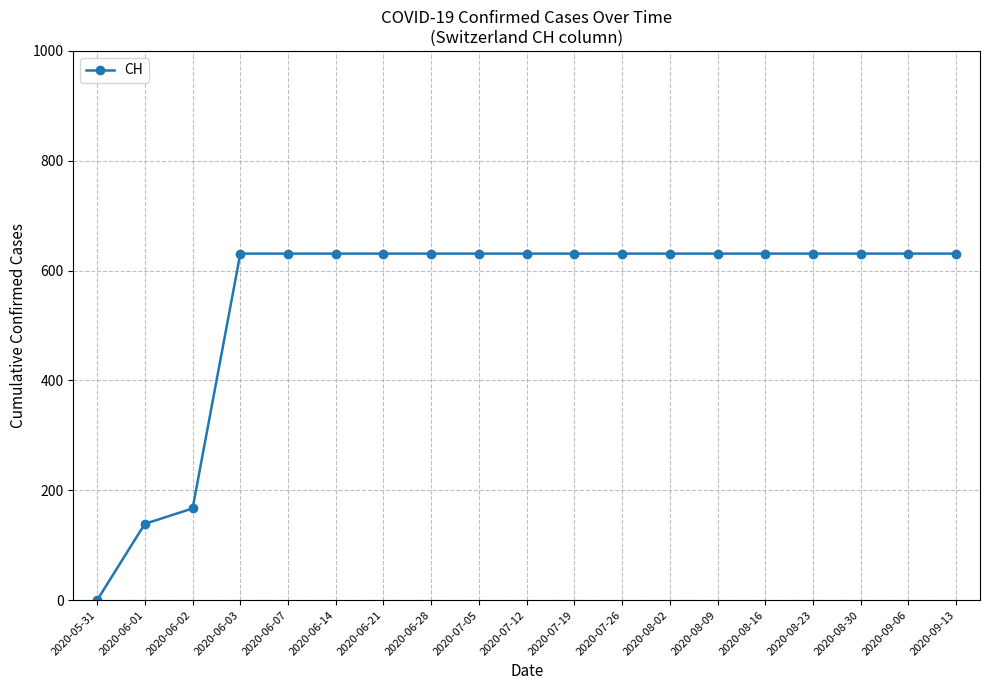

What position from the right is 2020-08-30?

3